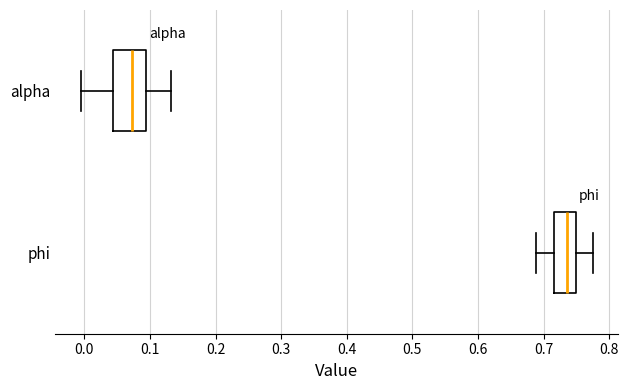

Which box is the widest, from its left edge to its right edge?

alpha